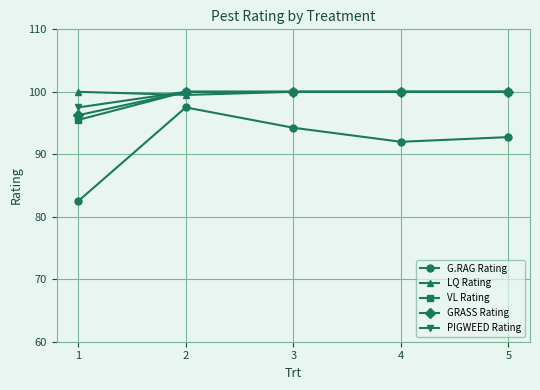

How many distinct data groups are displayed?

5